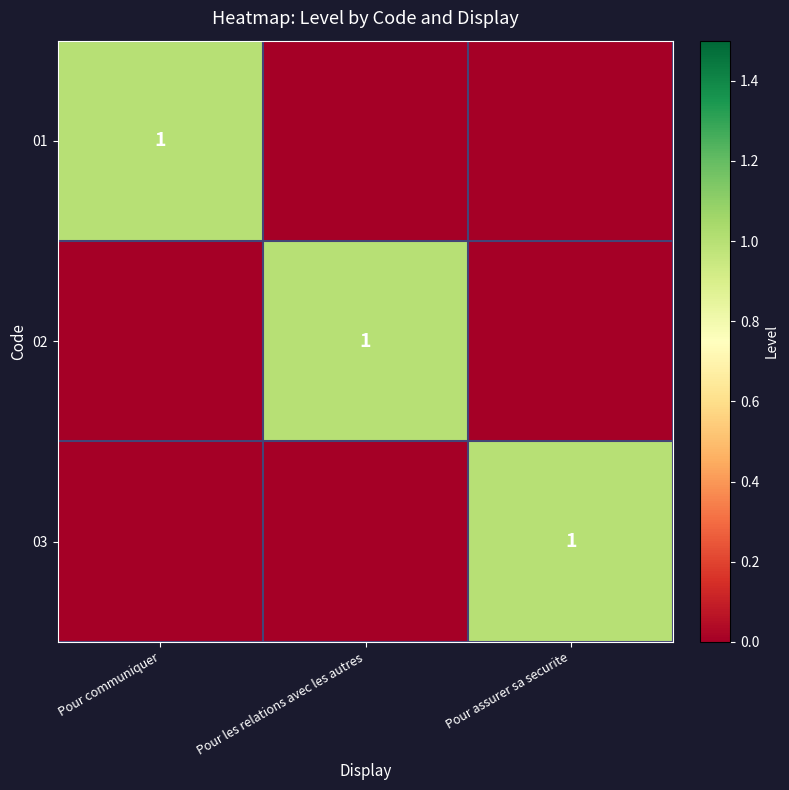

True or false: 02 has a value of 1 at Pour les relations avec les autres.

True